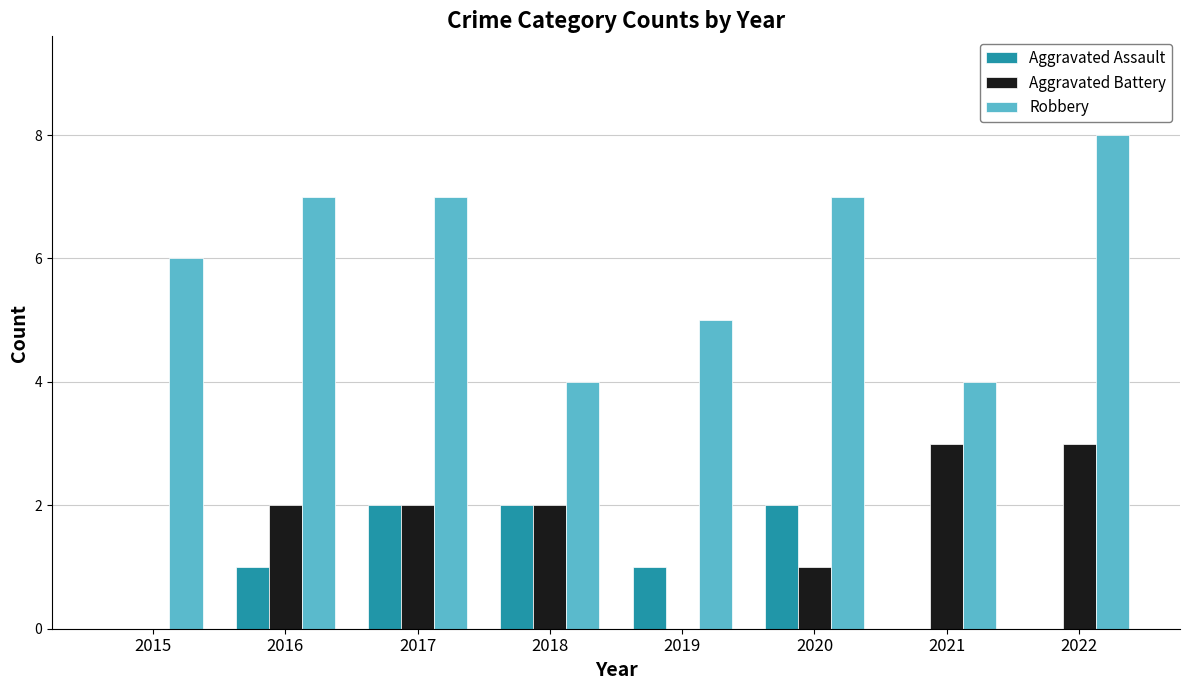

Reading left to right, transcribe all the data shown in this chart.

Aggravated Assault: 0	1	2	2	1	2	0	0
Aggravated Battery: 0	2	2	2	0	1	3	3
Robbery: 6	7	7	4	5	7	4	8